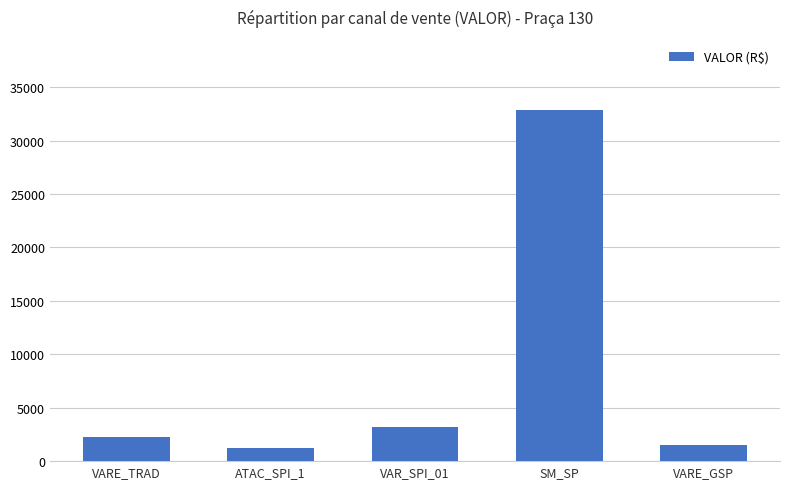

At which label is the value closest to 17071?

VAR_SPI_01